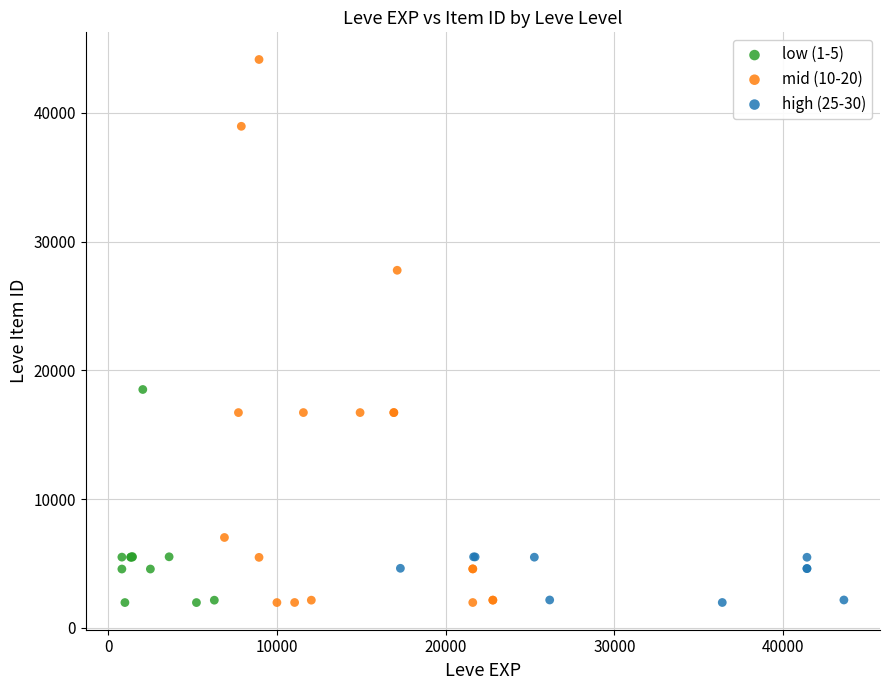

Which series contains the highest Y value?

mid (10-20)